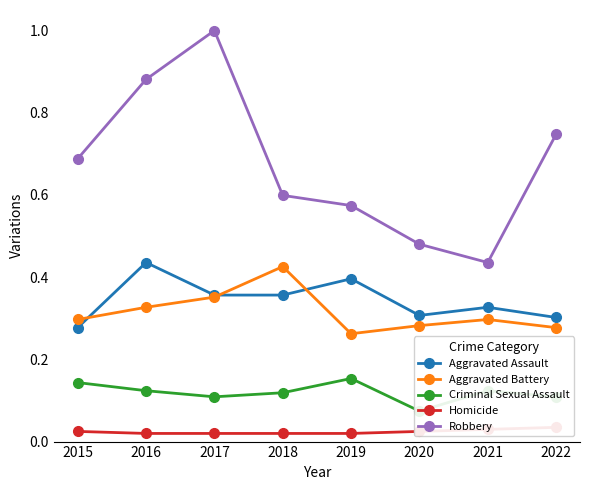

Rank the series by their maximum value, from highest to lowest.

Robbery, Aggravated Assault, Aggravated Battery, Criminal Sexual Assault, Homicide